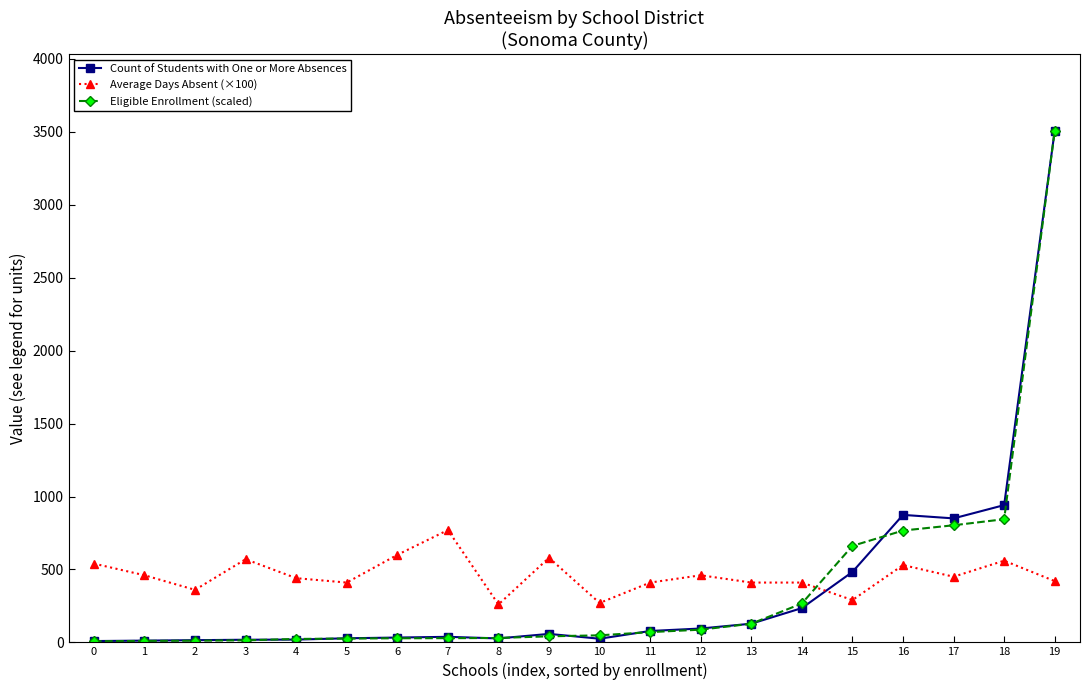

What is the total value across all series at 16?

2170.7